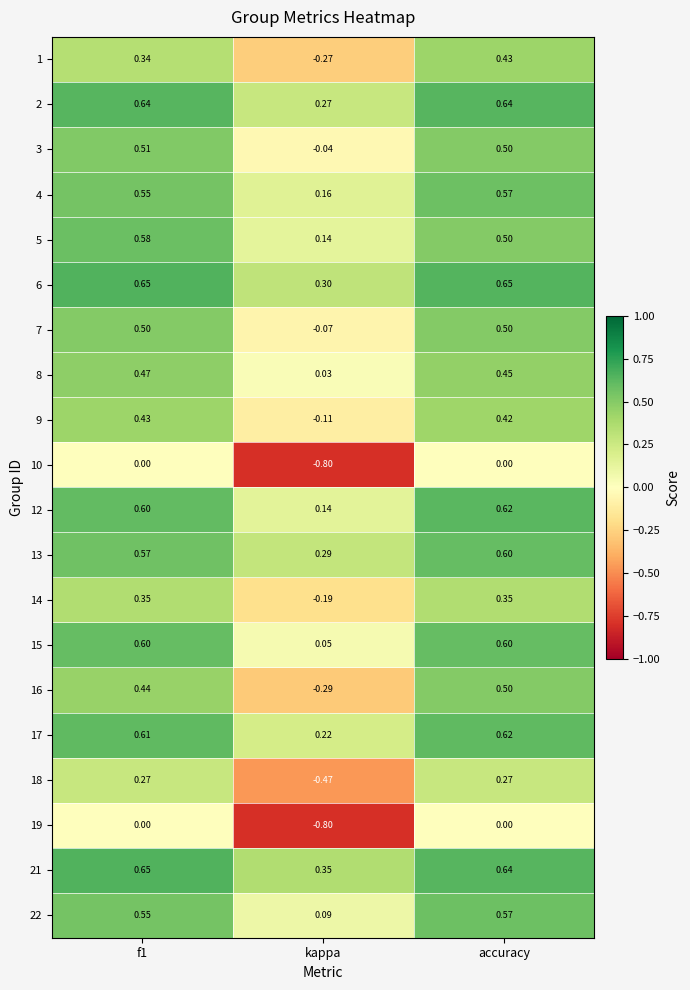

Is the value of 8 at accuracy greater than the value of 10 at accuracy?

Yes